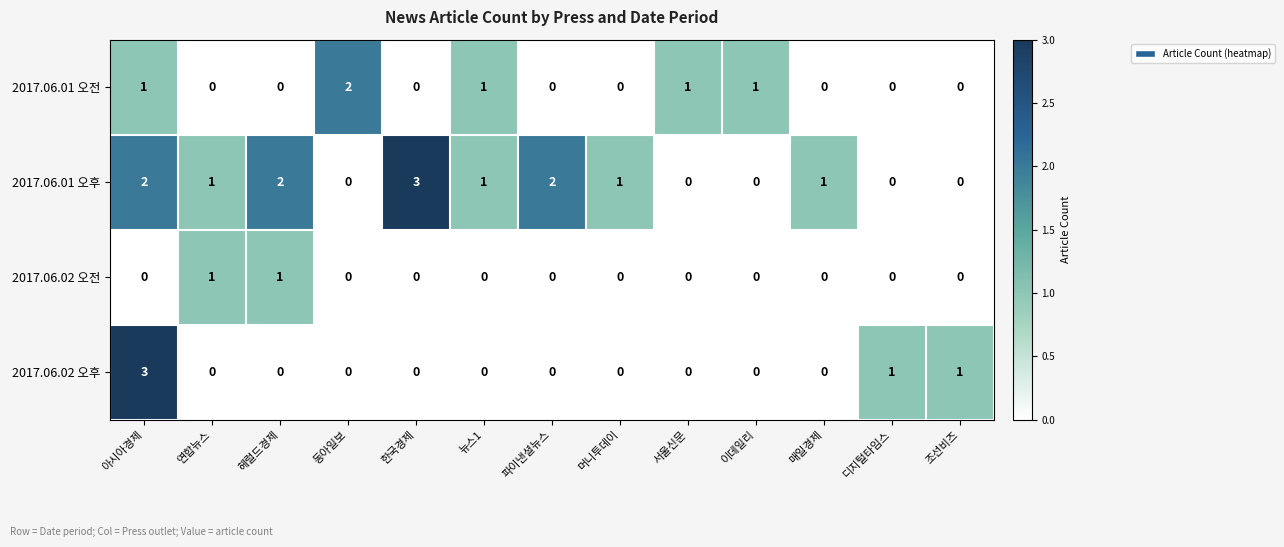

How many 2017.06.01 오후 values are between 0 and 2?

12